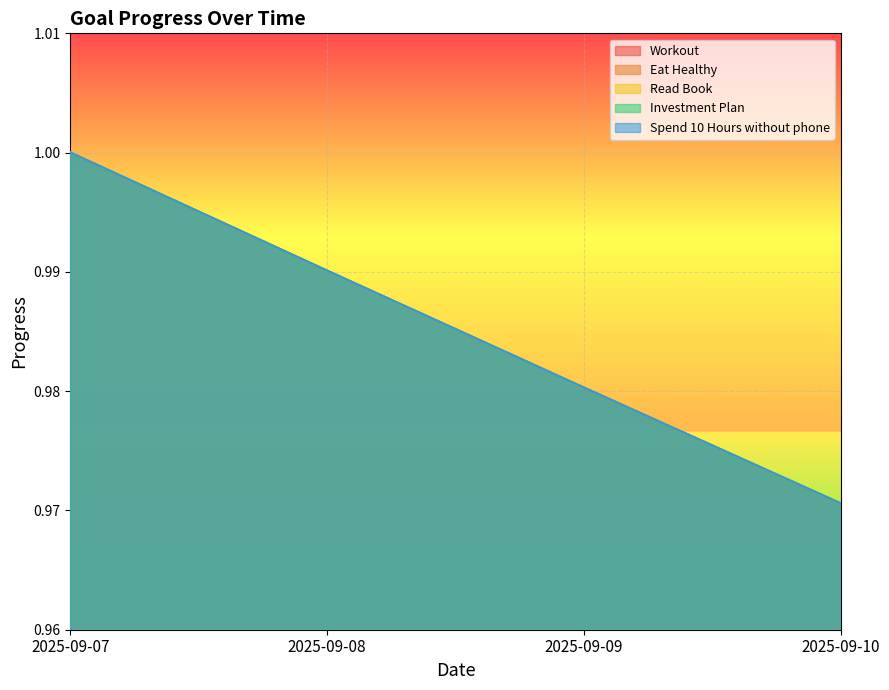

Is it true that Eat Healthy equals 1.0 at 2025-09-09?

True